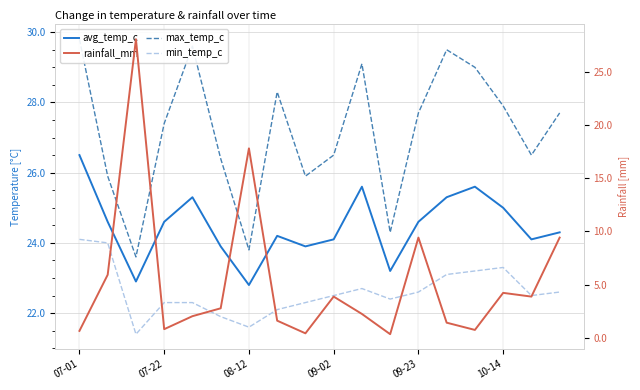

How many lines are shown in the chart?

4